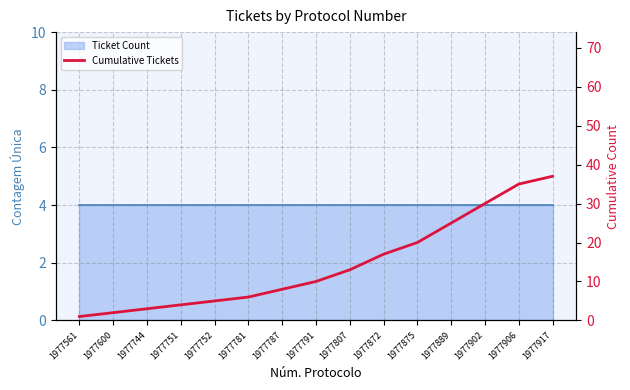

What is the maximum value shown in the chart?

37